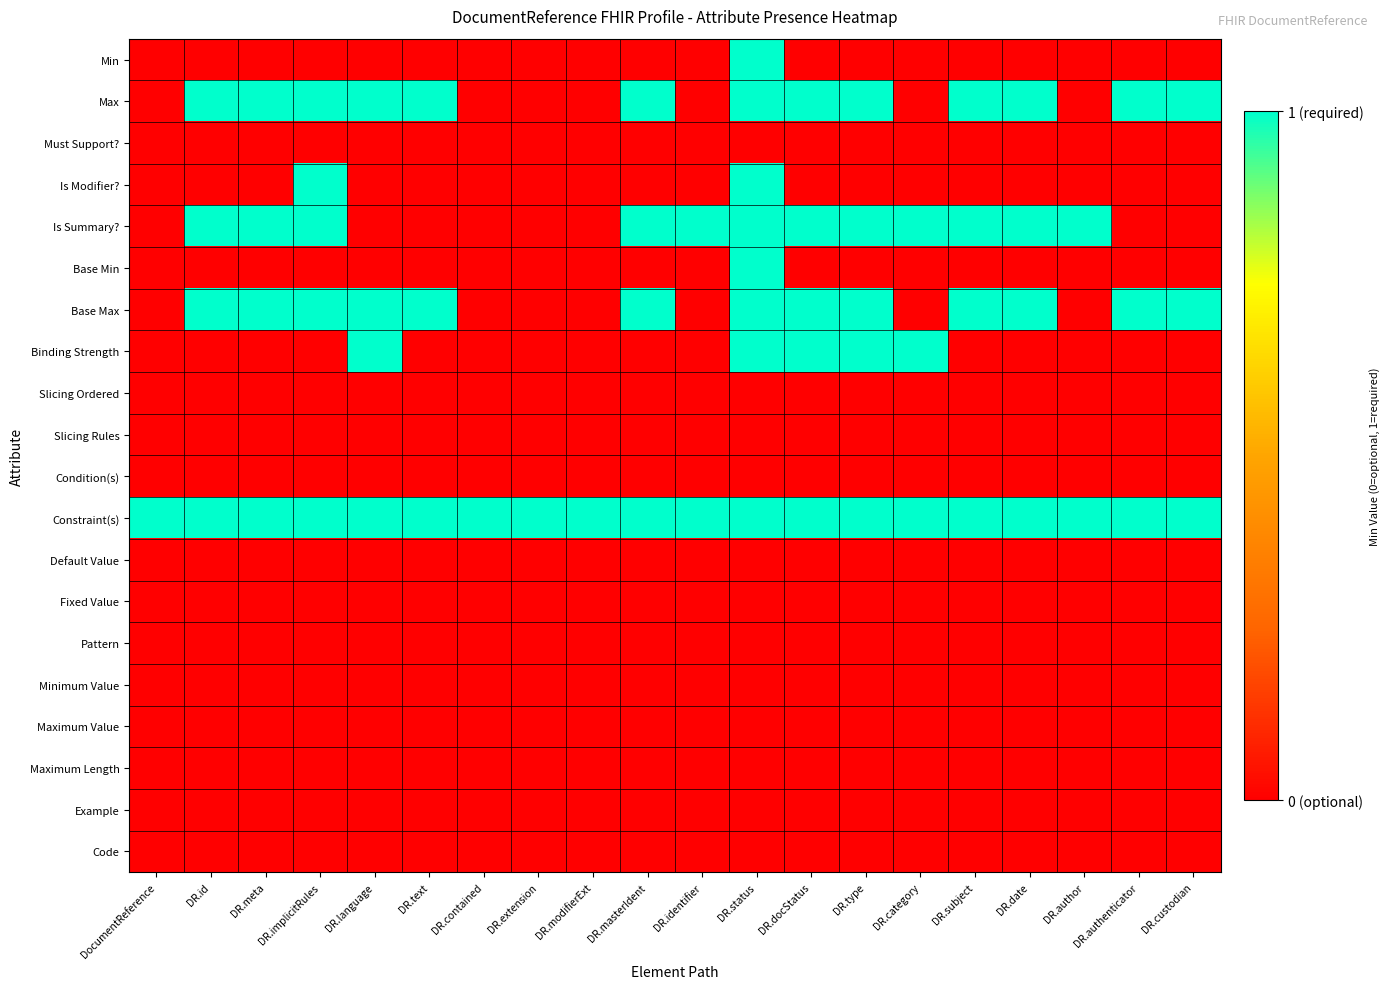

Which category has the highest value across all series?

DR.status